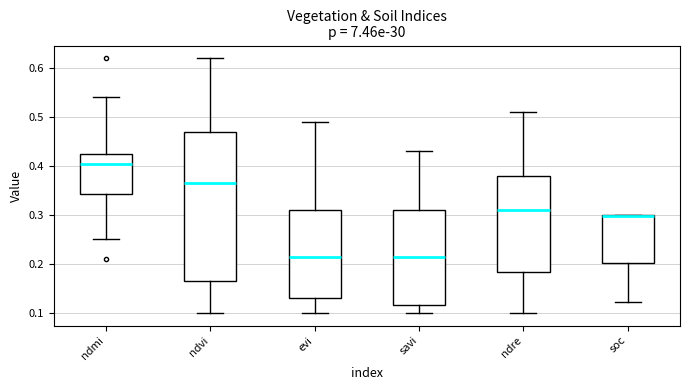

Reading left to right, transcribe this box plot: for each box, give where its median line is, the range the box spans, and where its two whiskers end, as read against the y-axis. The values are not printed on the chart, so give them approximately, as read against the axis.

ndmi: median 0.41, box 0.34 to 0.43, whiskers 0.25 to 0.54
ndvi: median 0.37, box 0.17 to 0.47, whiskers 0.10 to 0.62
evi: median 0.22, box 0.13 to 0.31, whiskers 0.10 to 0.49
savi: median 0.22, box 0.12 to 0.31, whiskers 0.10 to 0.43
ndre: median 0.31, box 0.18 to 0.38, whiskers 0.10 to 0.51
soc: median 0.30 (drawn on the box's upper edge), box 0.20 to 0.30, whiskers 0.12 to 0.30